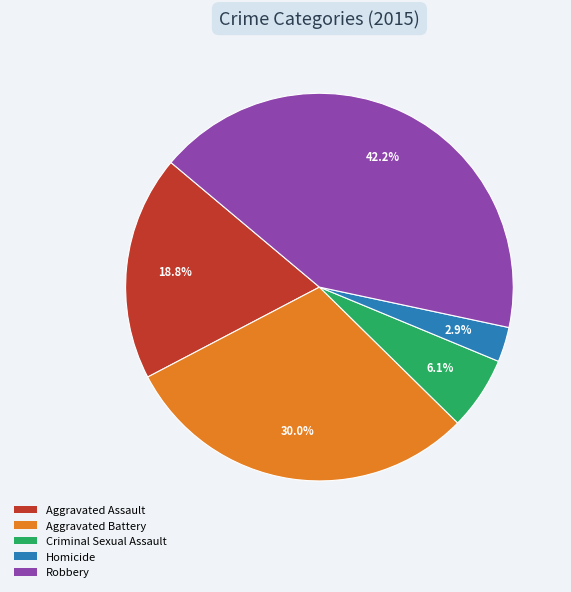

What percentage is the Aggravated Battery slice, to the nearest percent?

30%